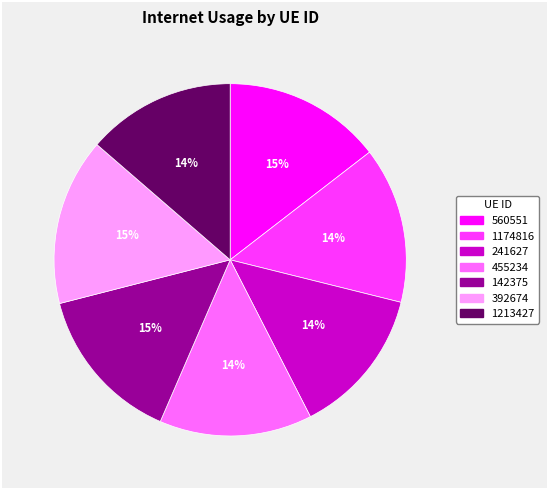

What is the ratio of the value at 1213427 to the value at 142375?

0.9